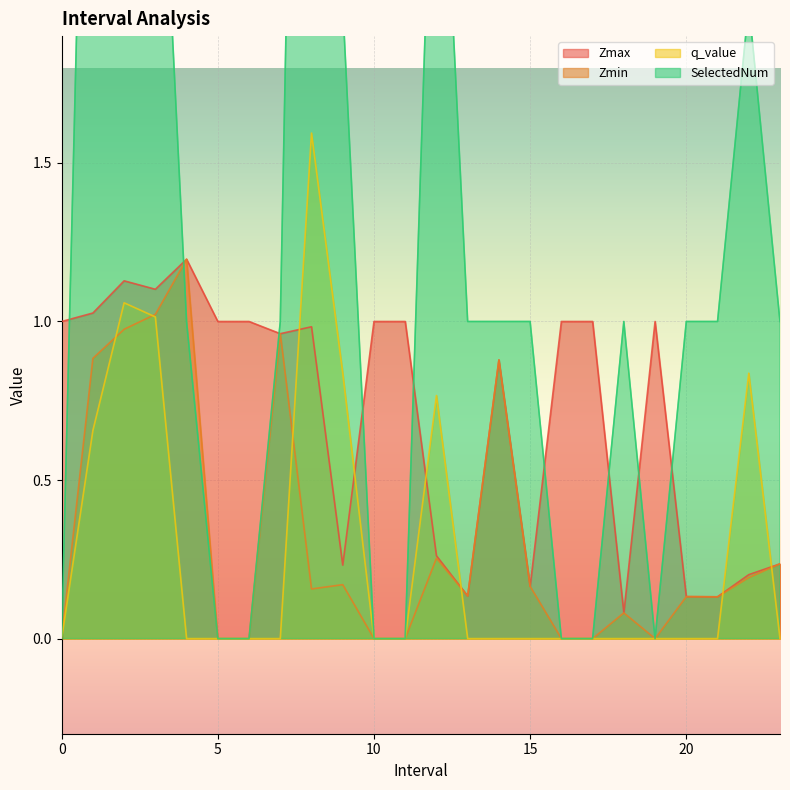

Reading left to right, transcribe all the data shown in this chart.

Zmax: 0=1.0	1.0=1.0	2.0=1.1	3.0=1.1	4.0=1.2	5=1.0	6=1.0	7.0=1.0	8.0=1.0	9.0=0.2	10=1.0	11=1.0	12.0=0.3	13.0=0.1	14.0=0.9	15.0=0.2	16=1.0	17=1.0	18.0=0.1	19=1.0	20.0=0.1	21.0=0.1	22.0=0.2	23.0=0.2
Zmin: 0=0.0	1.0=0.9	2.0=1.0	3.0=1.0	4.0=1.2	5=0.0	6=0.0	7.0=1.0	8.0=0.2	9.0=0.2	10=0.0	11=0.0	12.0=0.3	13.0=0.1	14.0=0.9	15.0=0.2	16=0.0	17=0.0	18.0=0.1	19=0.0	20.0=0.1	21.0=0.1	22.0=0.2	23.0=0.2
q_value: 0=0.0	1.0=0.7	2.0=1.1	3.0=1.0	4.0=-0.0	5=0.0	6=0.0	7.0=-0.0	8.0=1.6	9.0=0.8	10=0.0	11=0.0	12.0=0.8	13.0=-0.0	14.0=-0.0	15.0=-0.0	16=0.0	17=0.0	18.0=-0.0	19=0.0	20.0=-0.0	21.0=-0.0	22.0=0.8	23.0=-0.0
SelectedNum: 0=0.0	1.0=4.0	2.0=3.0	3.0=3.0	4.0=1.0	5=0.0	6=0.0	7.0=1.0	8.0=6.0	9.0=2.0	10=0.0	11=0.0	12.0=3.0	13.0=1.0	14.0=1.0	15.0=1.0	16=0.0	17=0.0	18.0=1.0	19=0.0	20.0=1.0	21.0=1.0	22.0=2.0	23.0=1.0